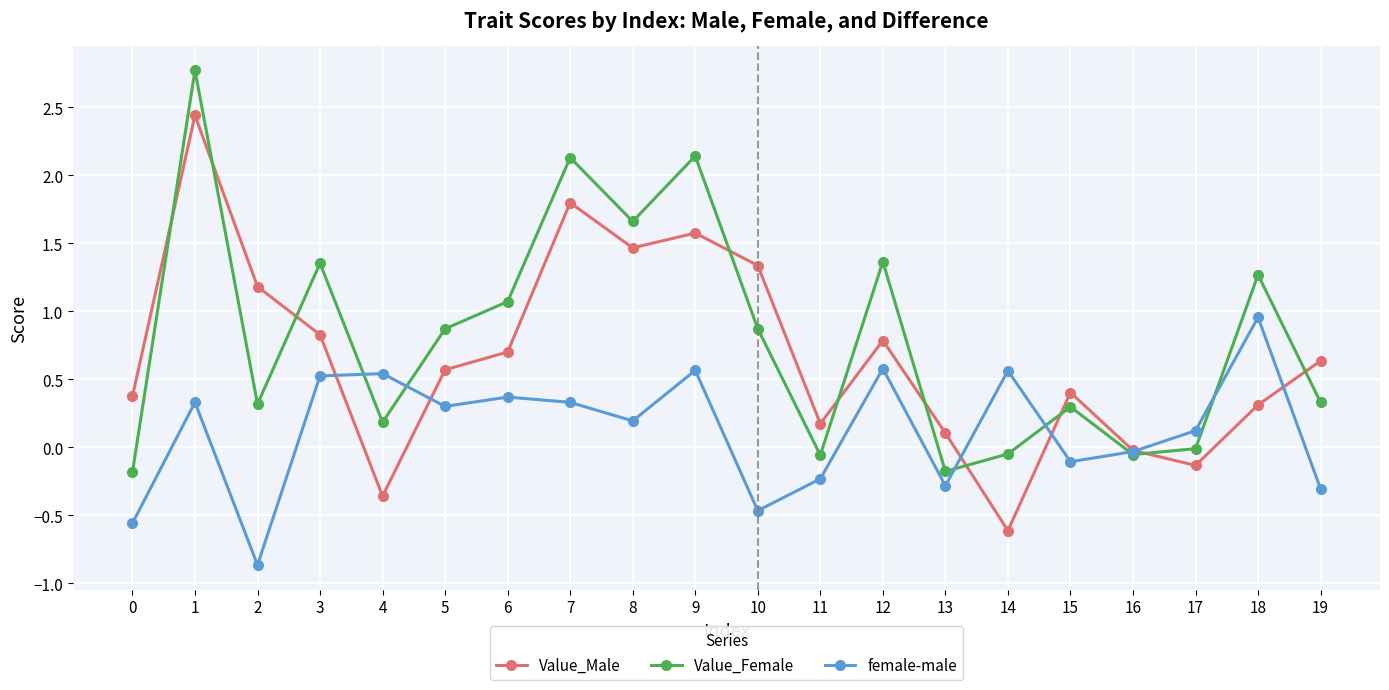

At which label is female-male closest to 0?

16